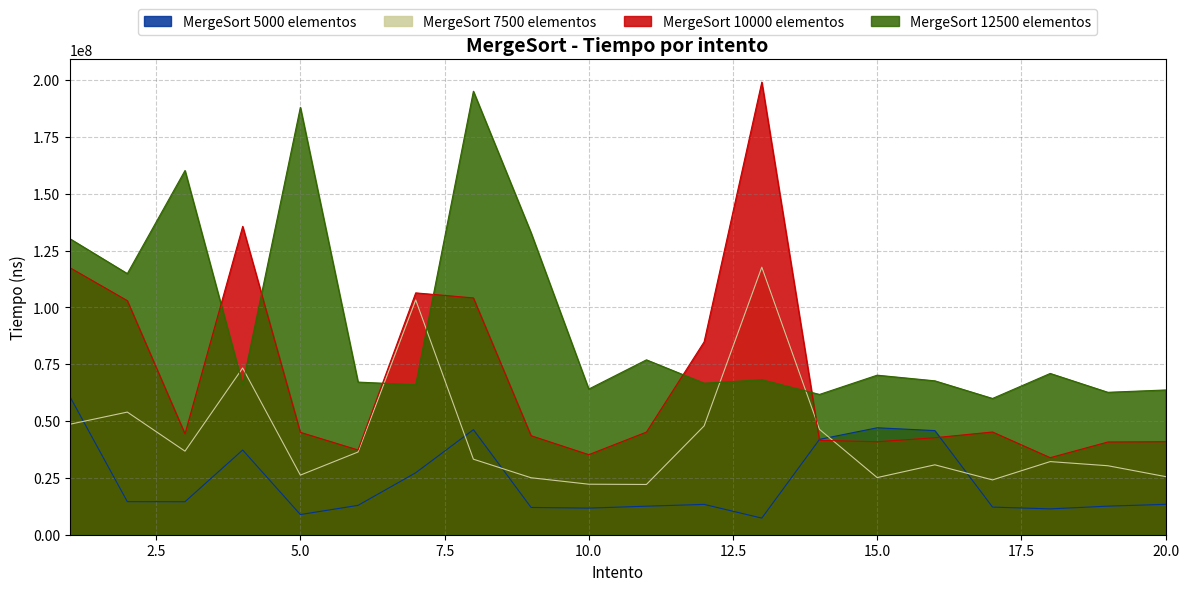

How many interior local peaks does the MergeSort 12500 elementos series have?

7